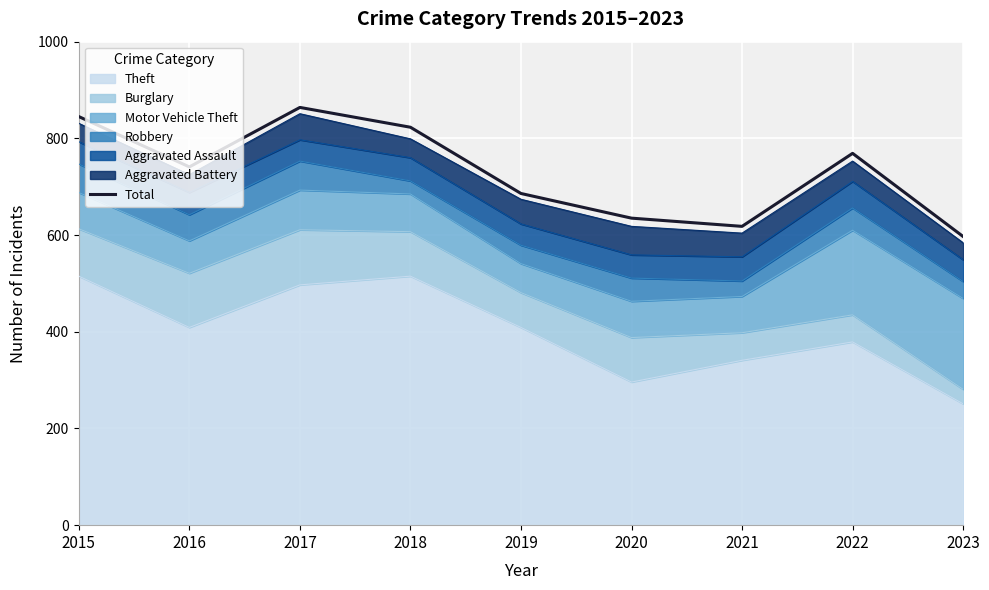

The chart shows a value of 741 at 2016. True or false?

True